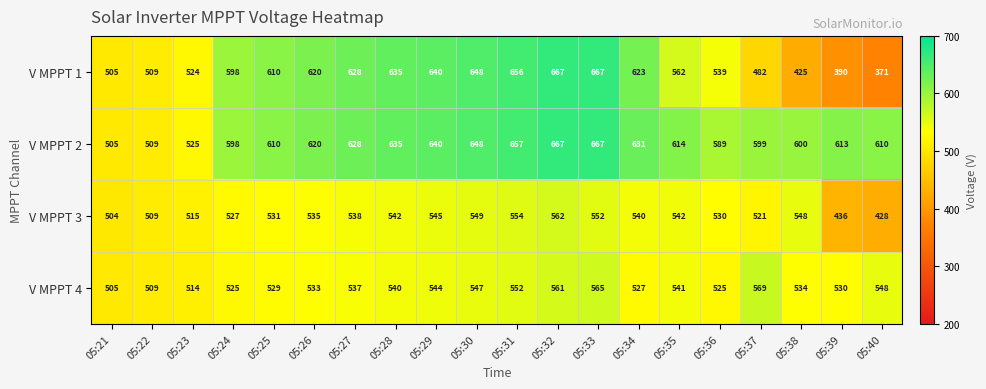

The value of V MPPT 3 at 05:29 is 545. True or false?

True